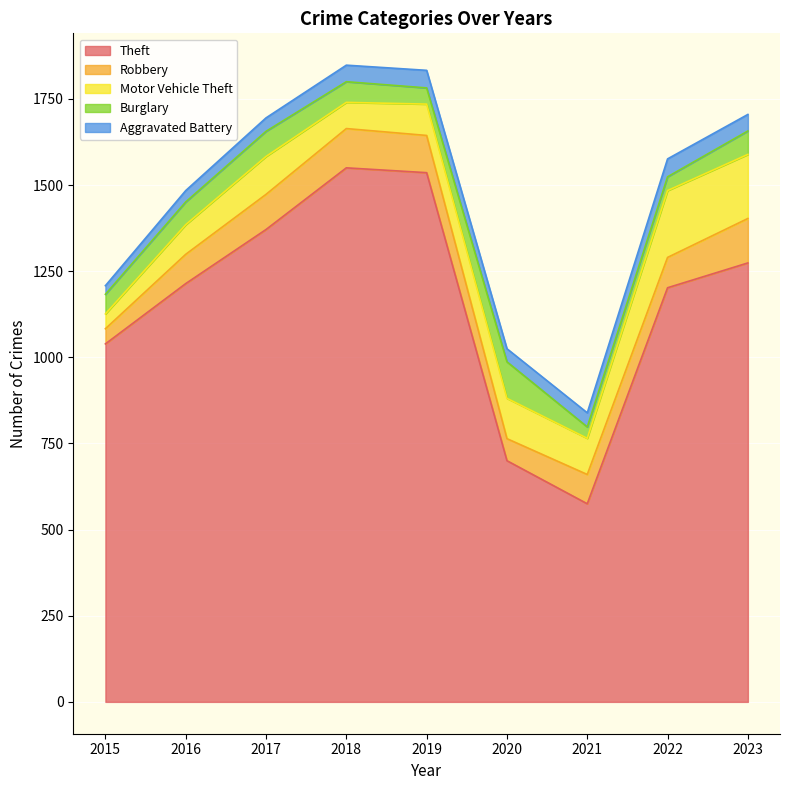

What is the value of the Theft point at the 6th from the left?

700